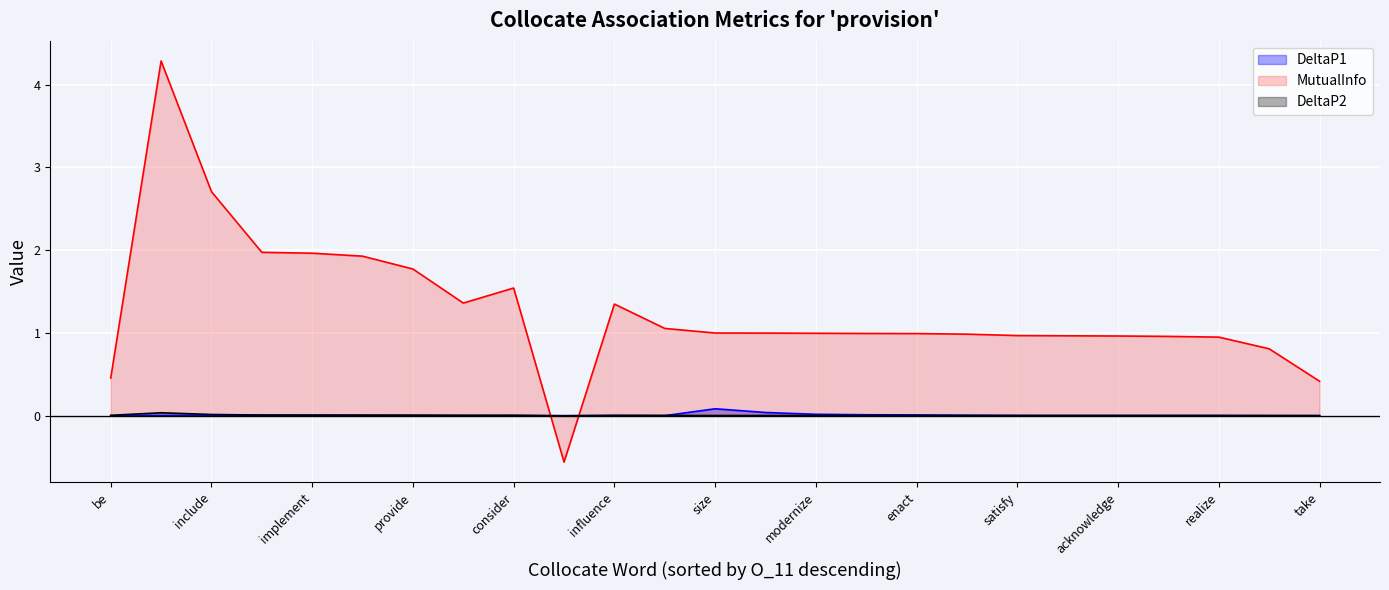

After their last crossing, which series has the higher values: DeltaP1 or DeltaP2?

DeltaP2